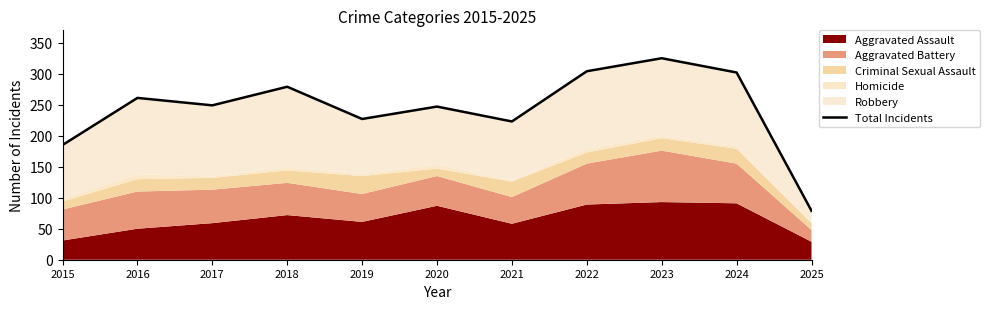

What is the sum of all values?

2681